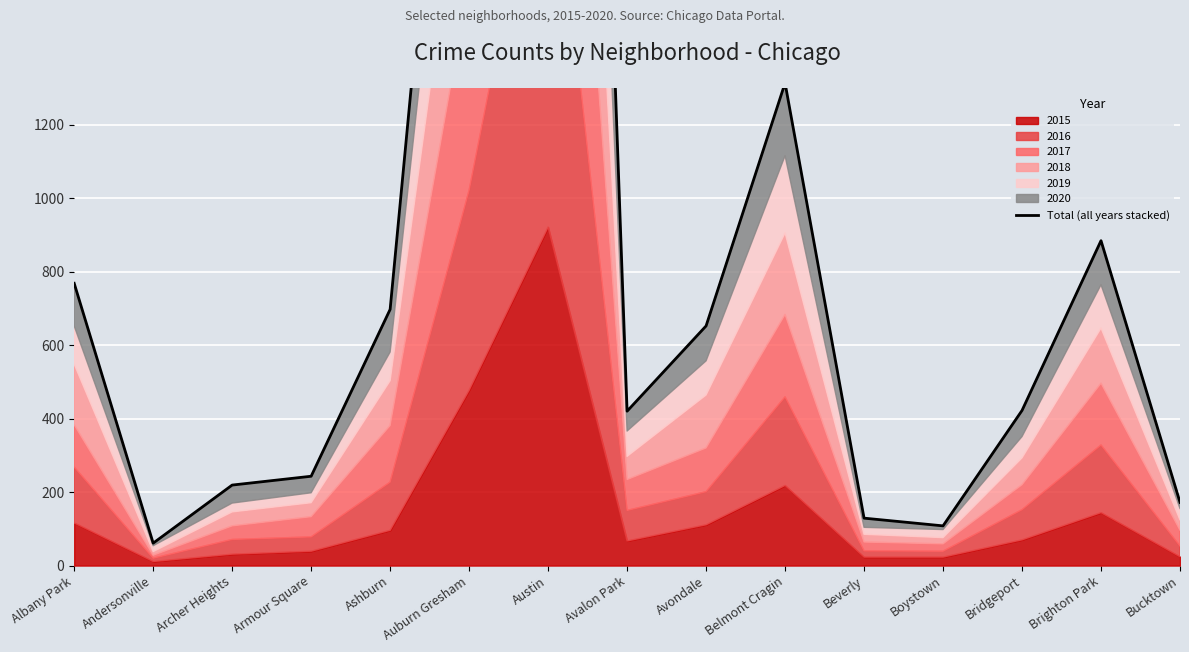

What is the label of the 10th point from the left?

Belmont Cragin